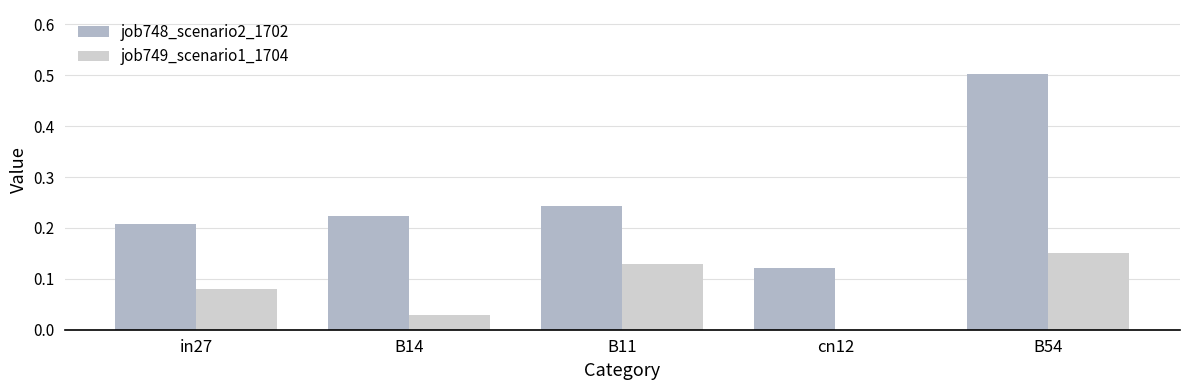

What is the greatest value displayed?

0.5